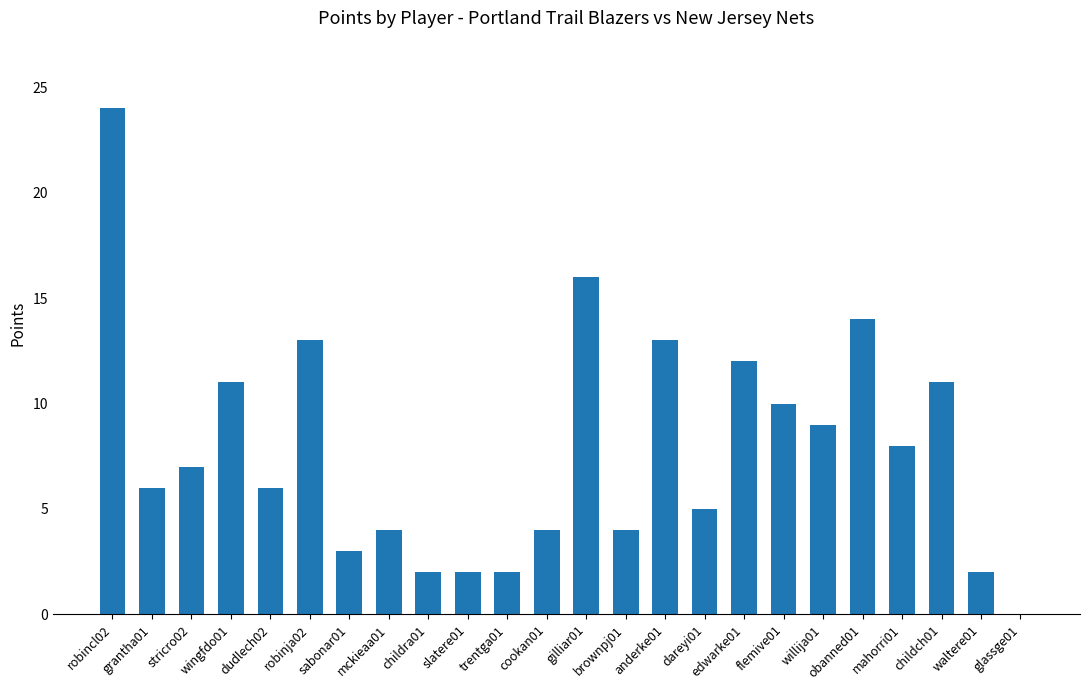

What is the maximum value shown in the chart?

24